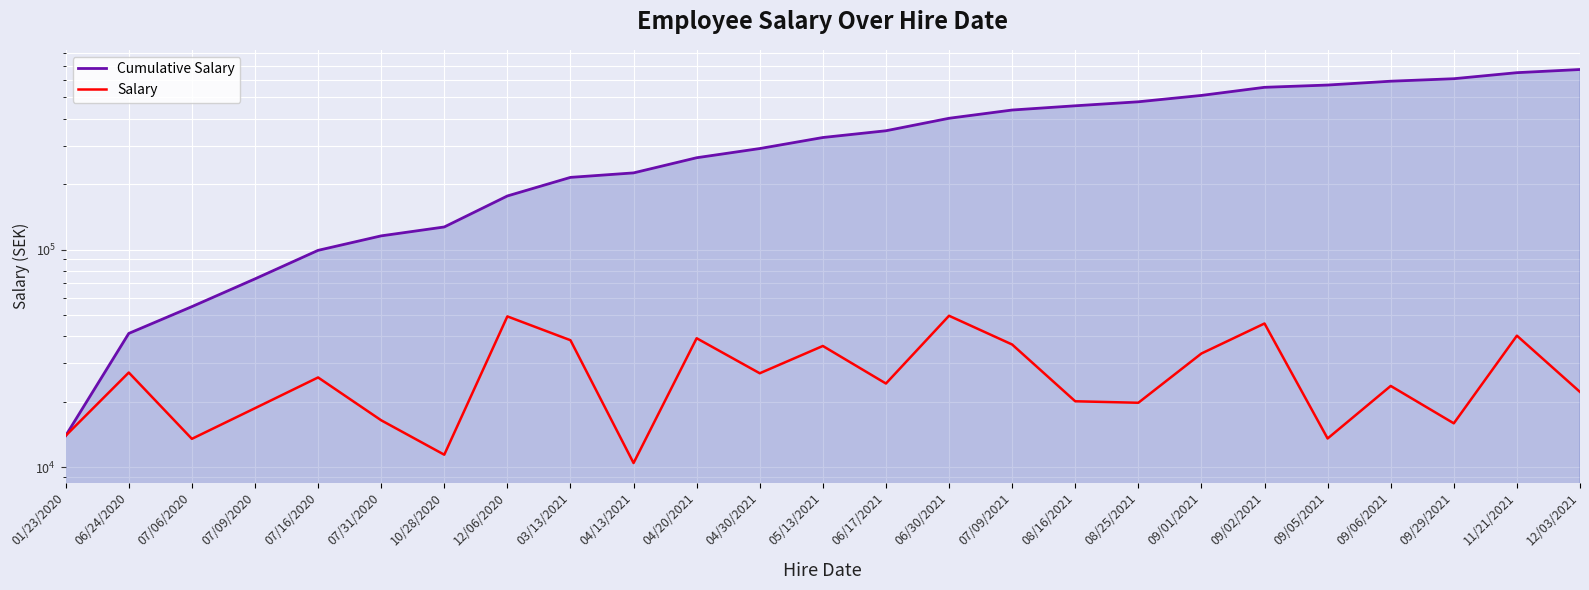

Which series has the largest total across all categories?

Cumulative Salary